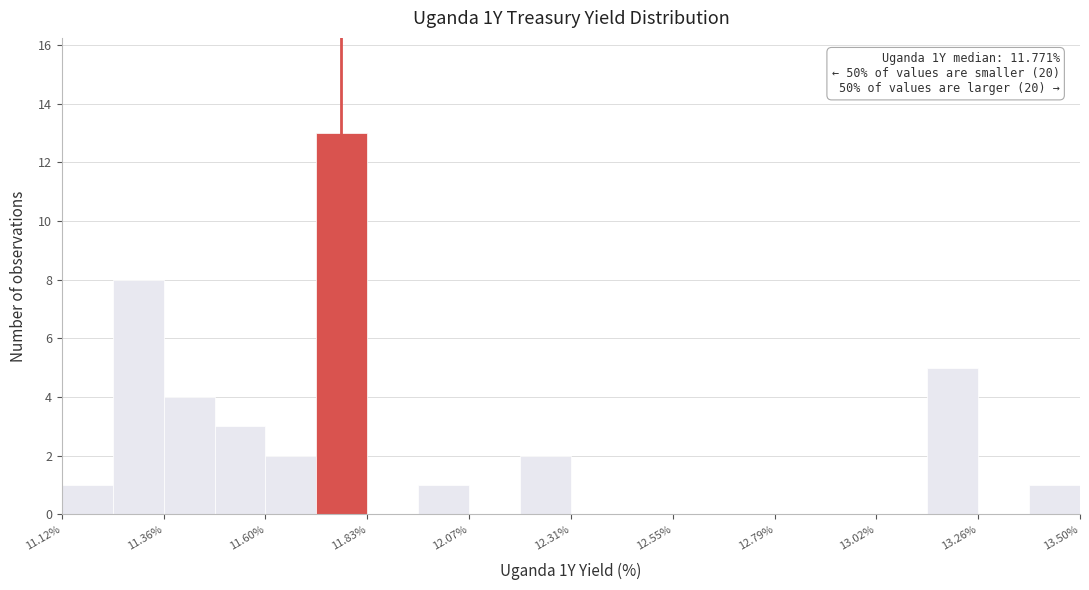

Read against the x-axis, roughly where is the centre of the tallest bar?

11.75